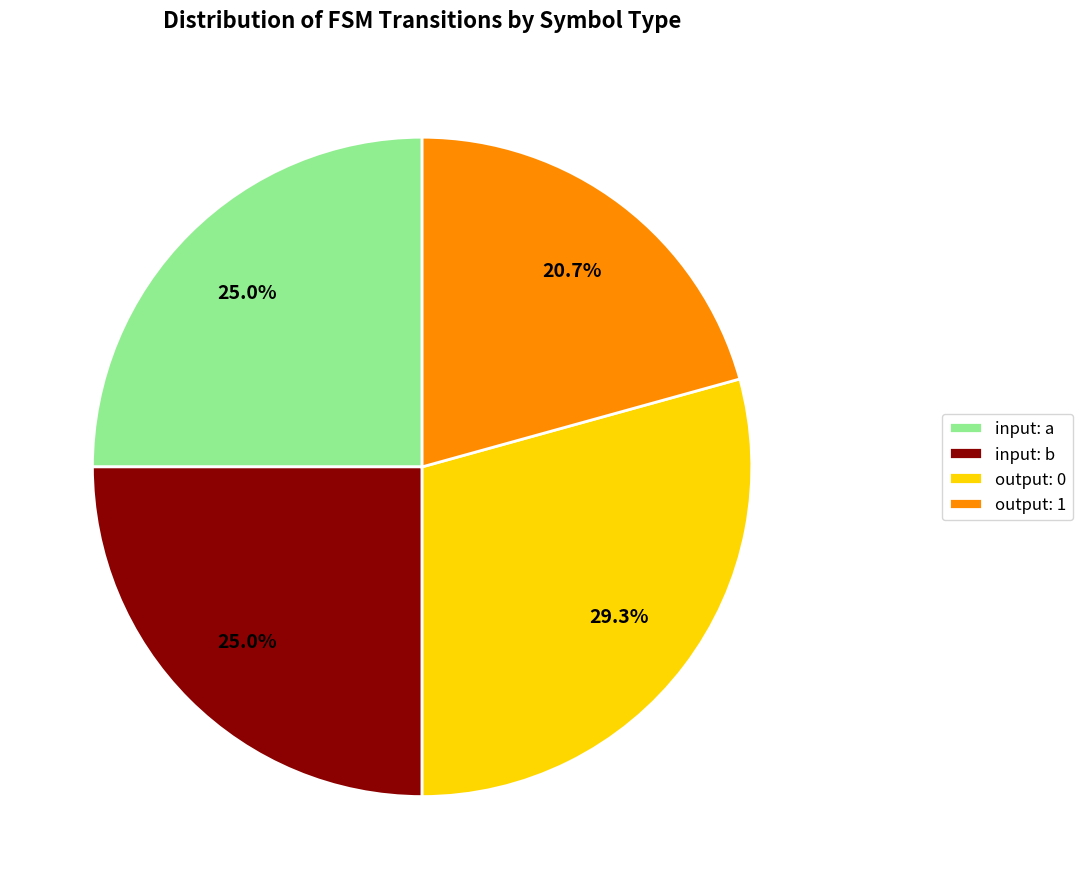

Which slice is the largest?

output: 0